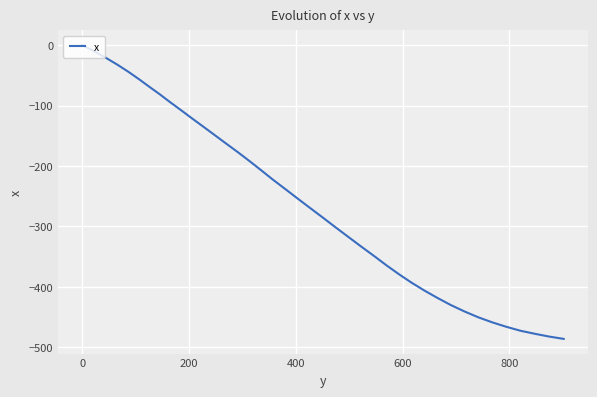

What is the smallest value displayed?

-485.9